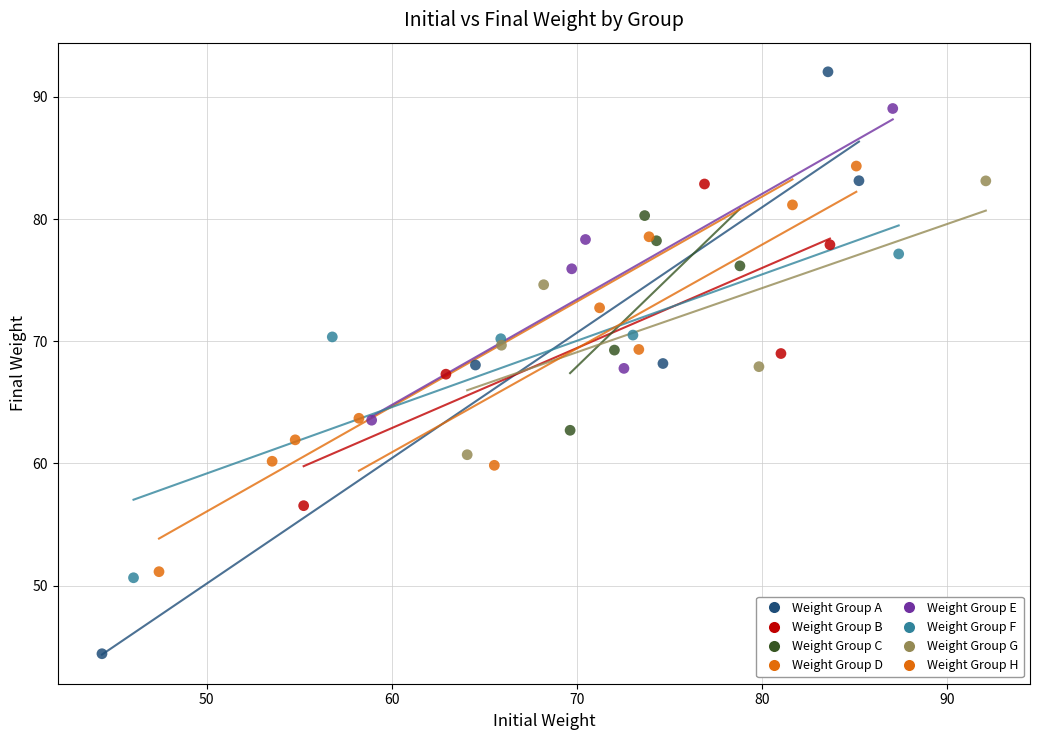

Which series reaches the minimum Y coordinate?

Weight Group A